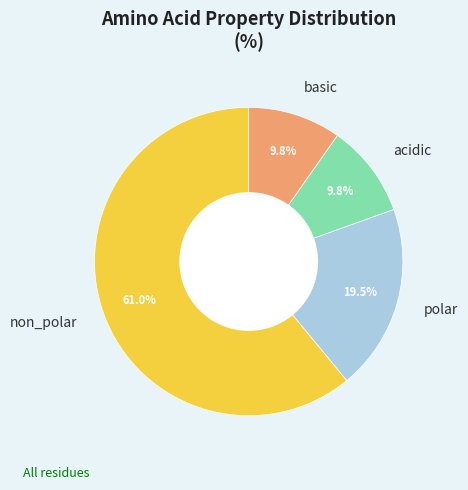

What percentage do non_polar and acidic together represent?

70.7%